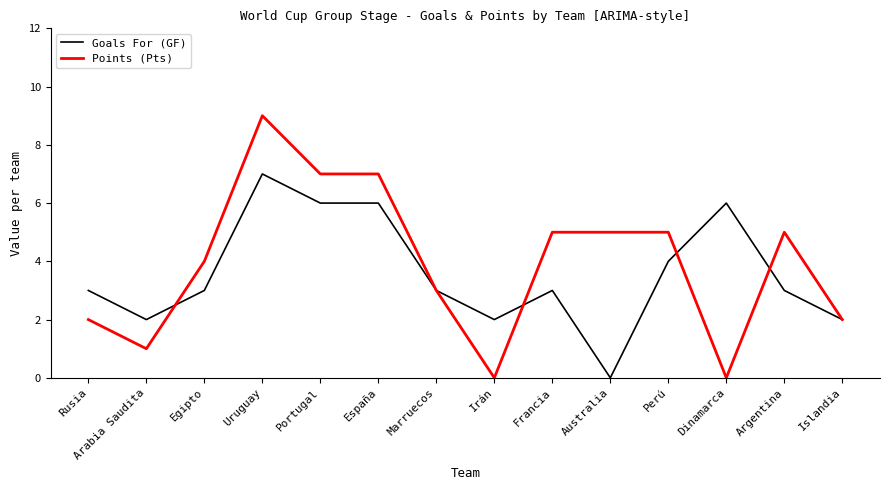

What is the total value across all series at Egipto?

7